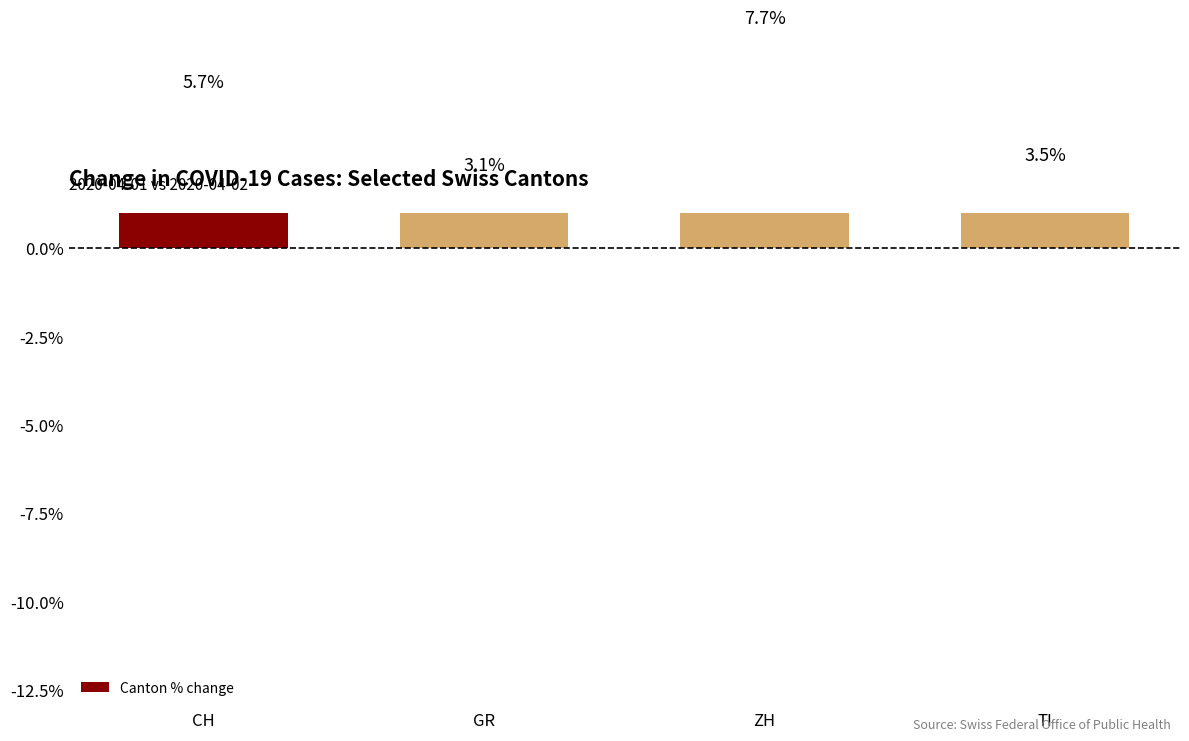

Reading right to left, extract all data points from this chart.

3.5	7.7	3.1	5.7